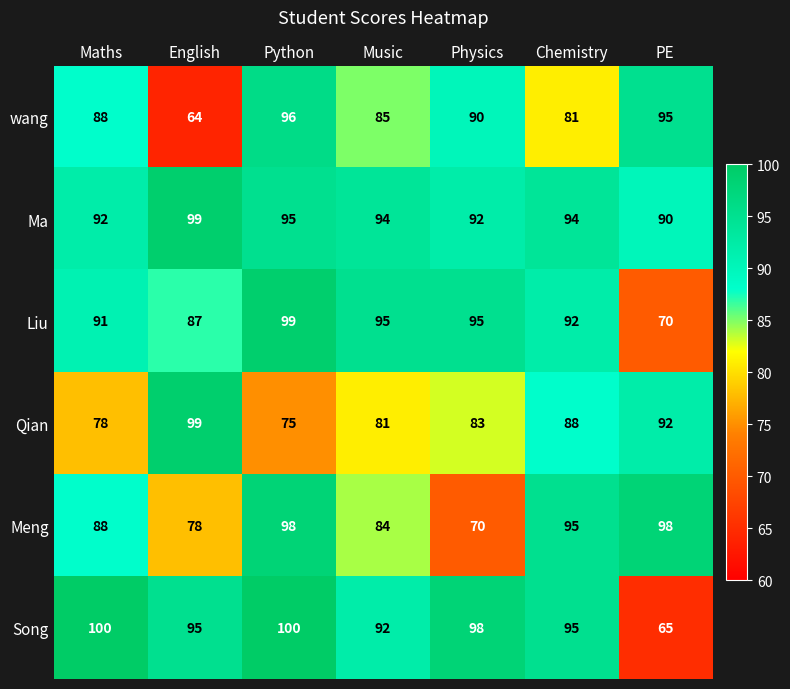

List the labels in order of wang value, largest first.

Python, PE, Physics, Maths, Music, Chemistry, English